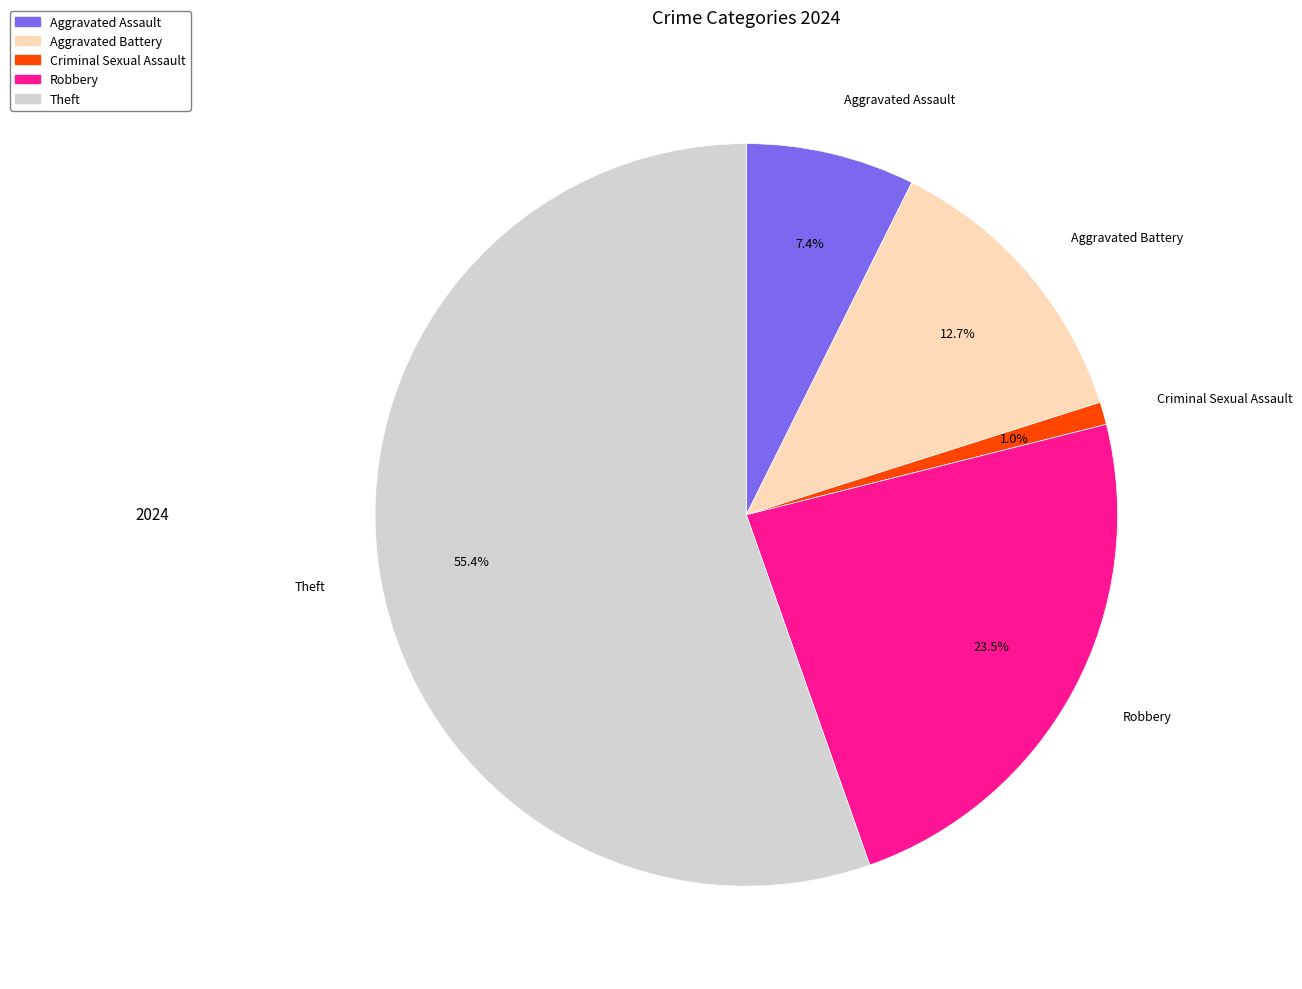

Does any single category account for the majority?

Yes